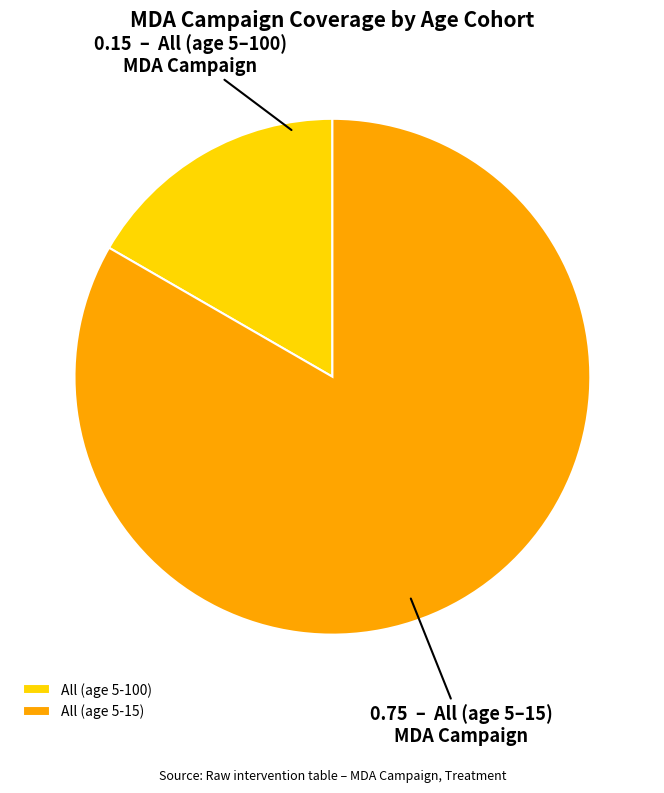

Is the sum of All (age 5-100) and All (age 5-15) greater than half?

Yes